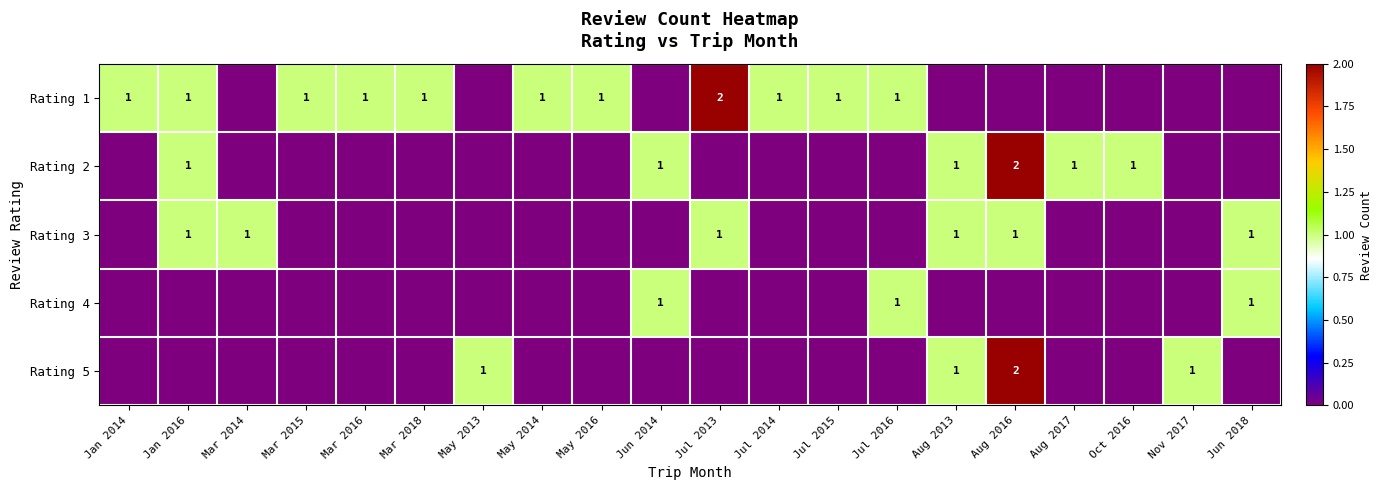

What is the total value across all series at Oct 2016?

1